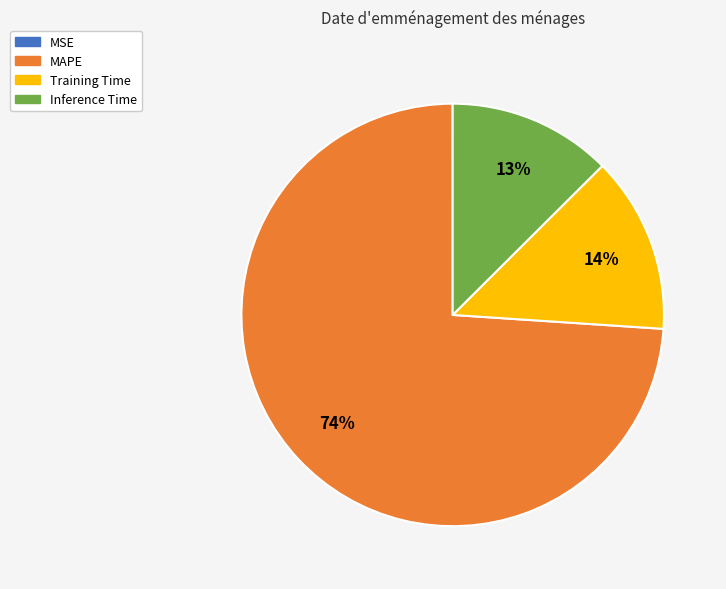

What is the largest slice in the pie chart?

MAPE